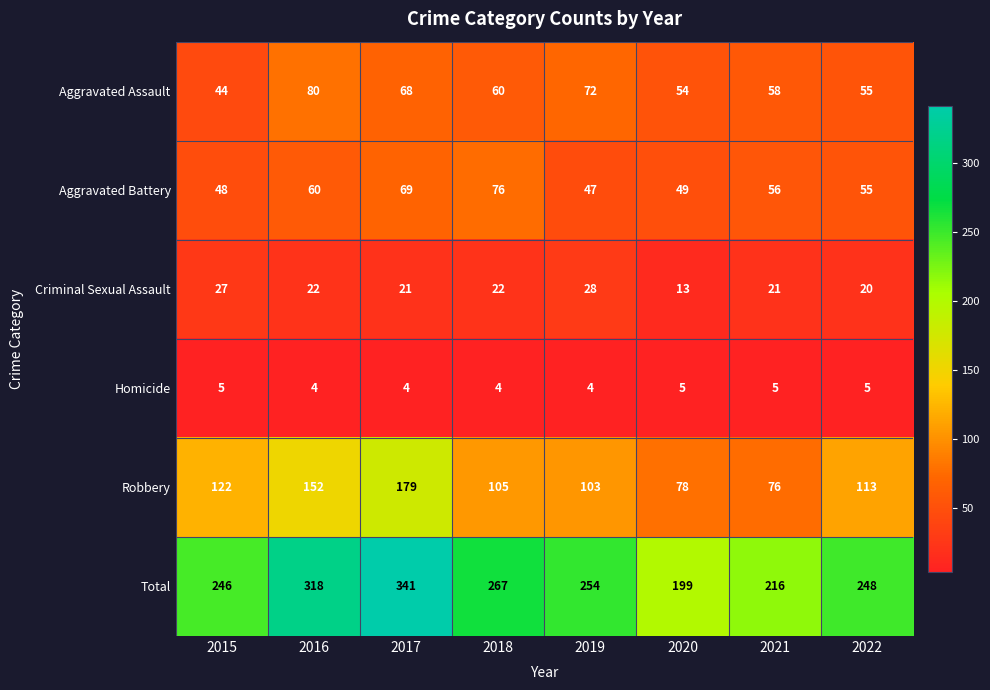

What is the difference between the second highest and minimum values in the Aggravated Assault series?

28